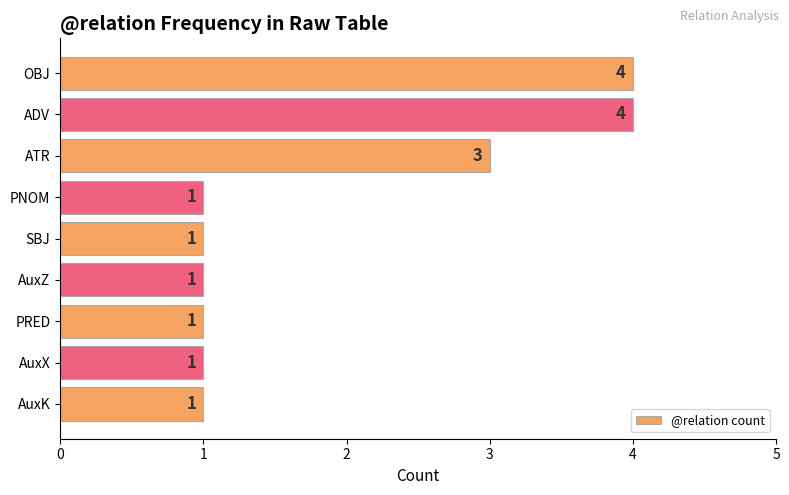

How many data points does each series have?

9